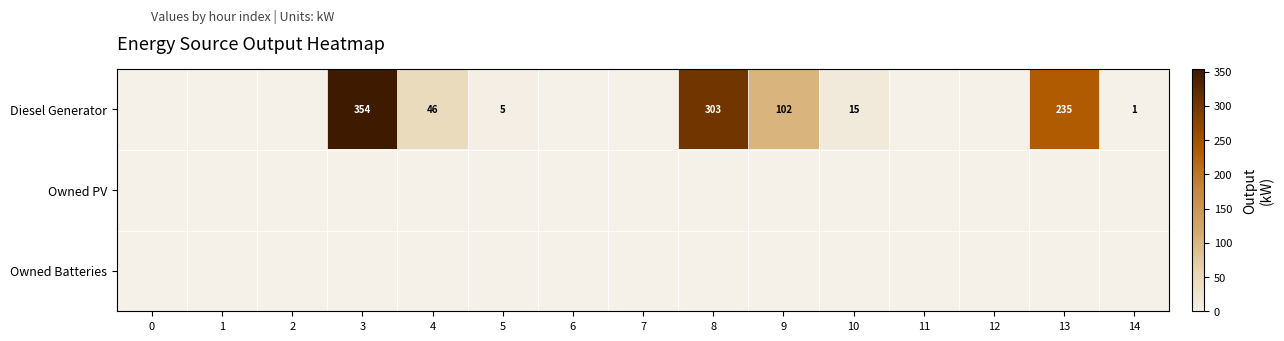

Is it true that Diesel Generator equals 0 at 14?

False